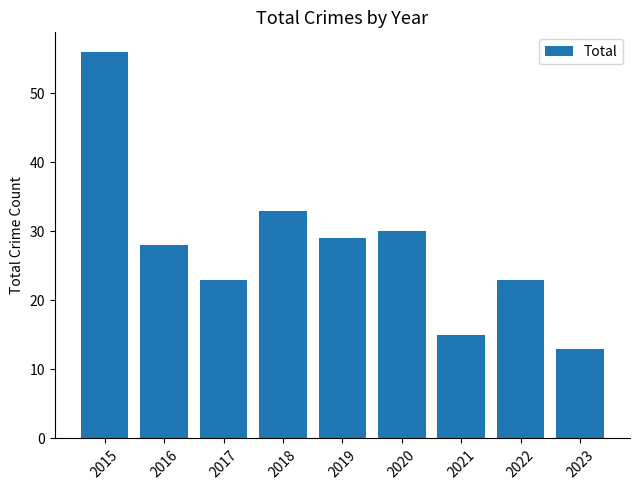

Reading left to right, list all the values displayed in this chart.

2015=56	2016=28	2017=23	2018=33	2019=29	2020=30	2021=15	2022=23	2023=13